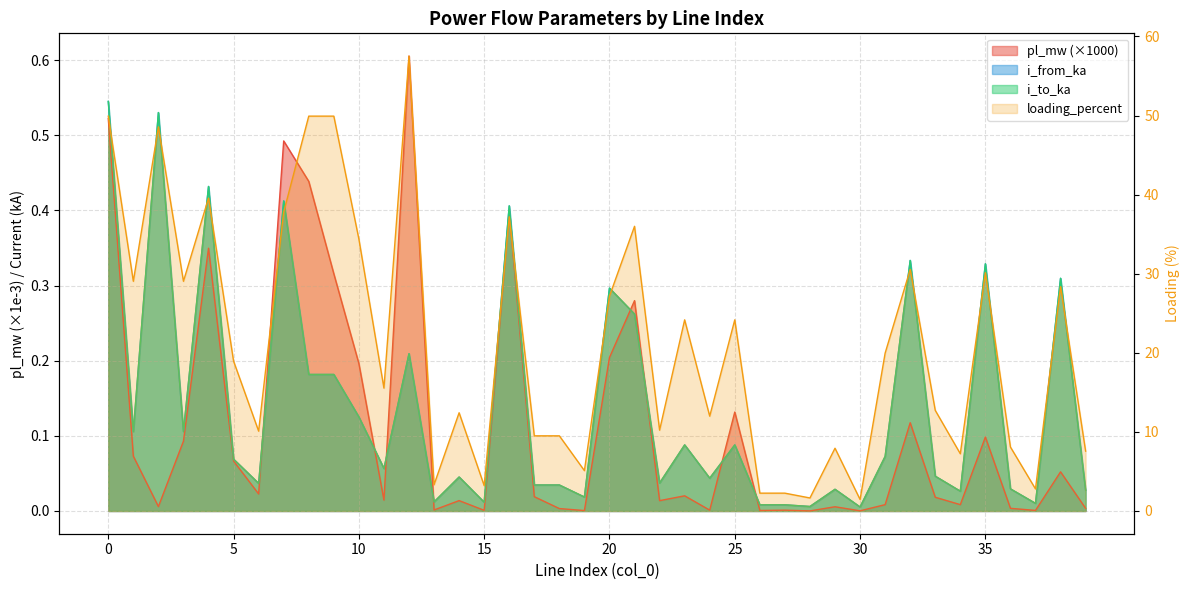

At which category does loading_percent reach its first local peak?

2